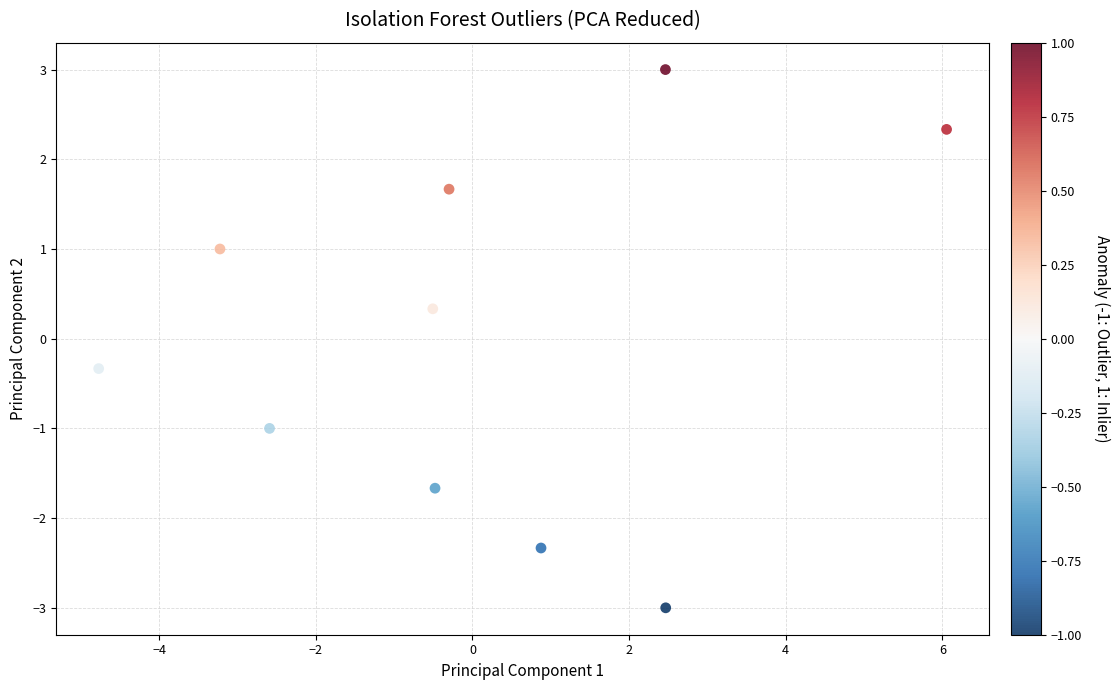

What is the range of Y values (max minus min)?

6.0